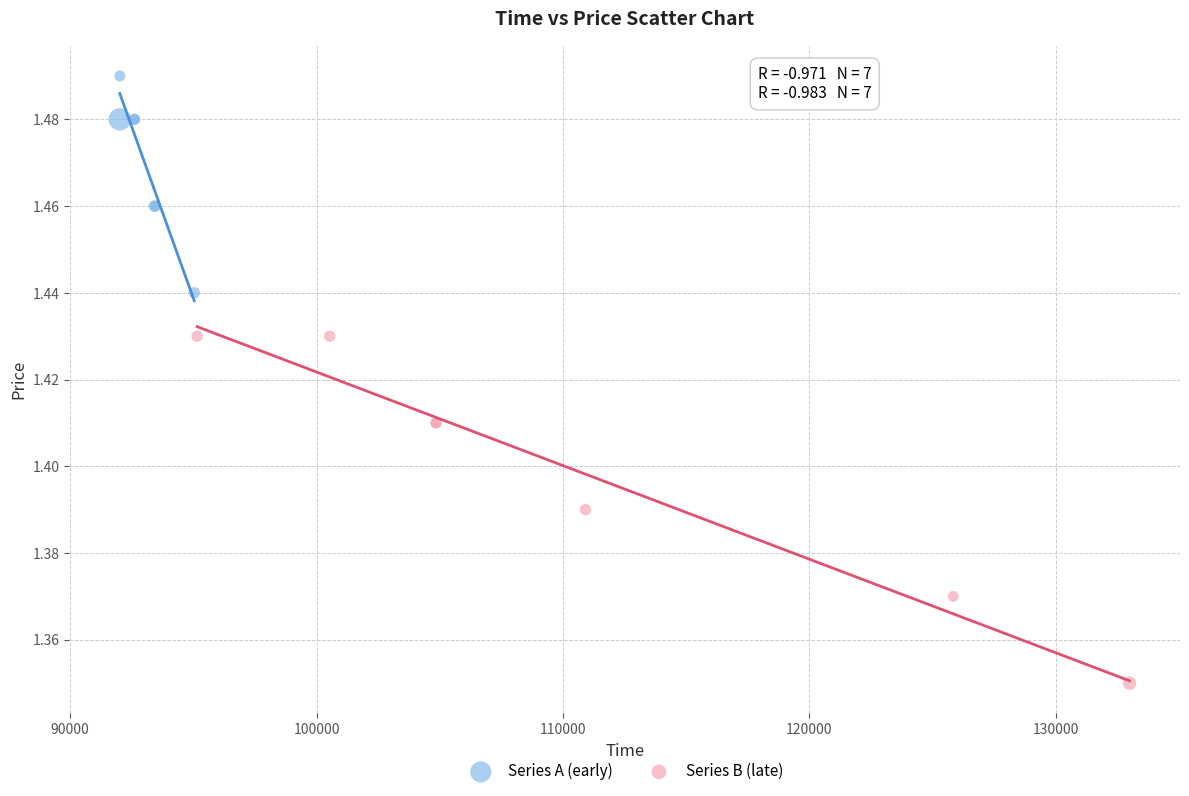

What are all the series names shown in the legend?

Series A (early), Series B (late)